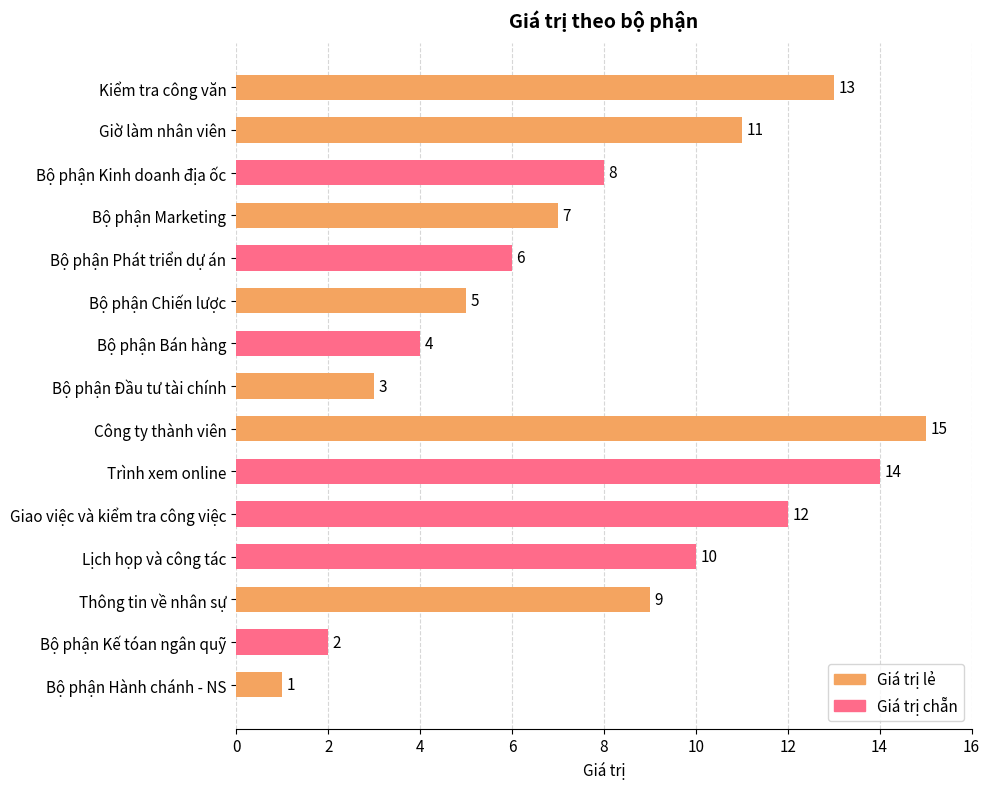

List the labels in order of value, smallest first.

Bộ phận Hành chánh - NS, Bộ phận Kế tóan ngân quỹ, Bộ phận Đầu tư tài chính, Bộ phận Bán hàng, Bộ phận Chiến lược, Bộ phận Phát triển dự án, Bộ phận Marketing, Bộ phận Kinh doanh địa ốc, Thông tin về nhân sự, Lịch họp và công tác, Giờ làm nhân viên, Giao việc và kiểm tra công việc, Kiểm tra công văn, Trình xem online, Công ty thành viên